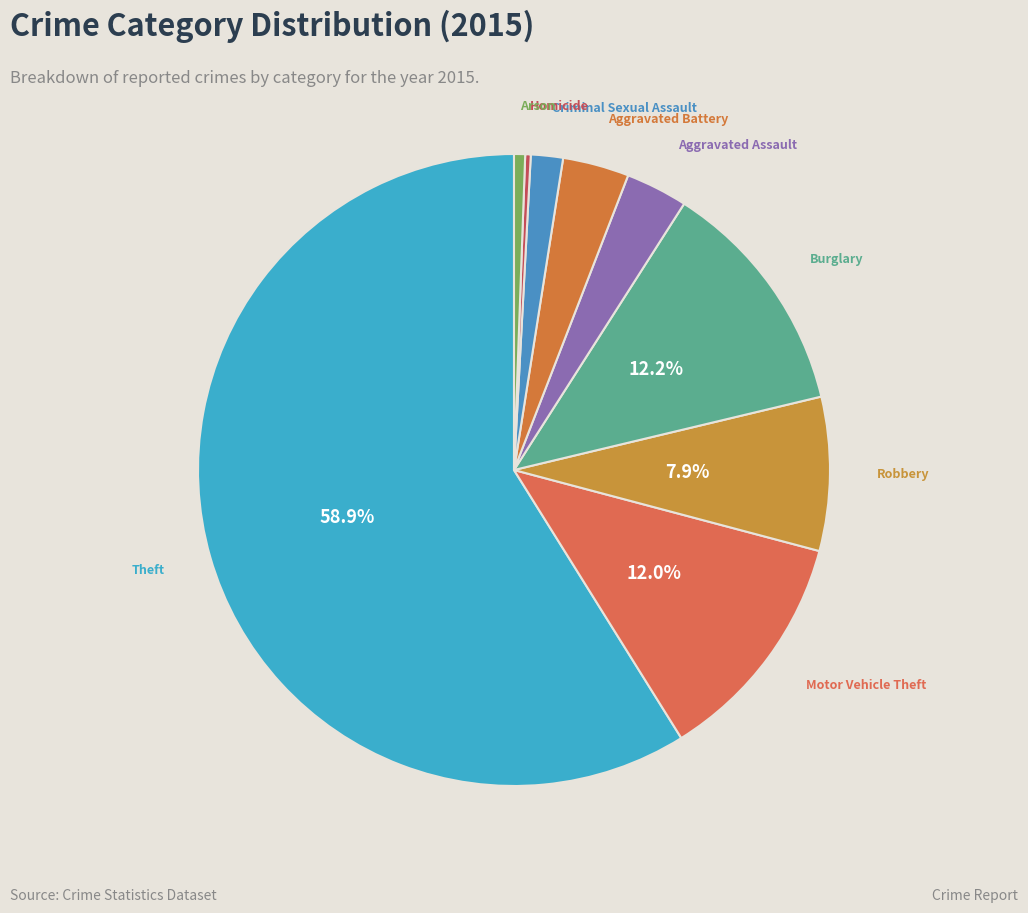

How many segments does this pie chart have?

9